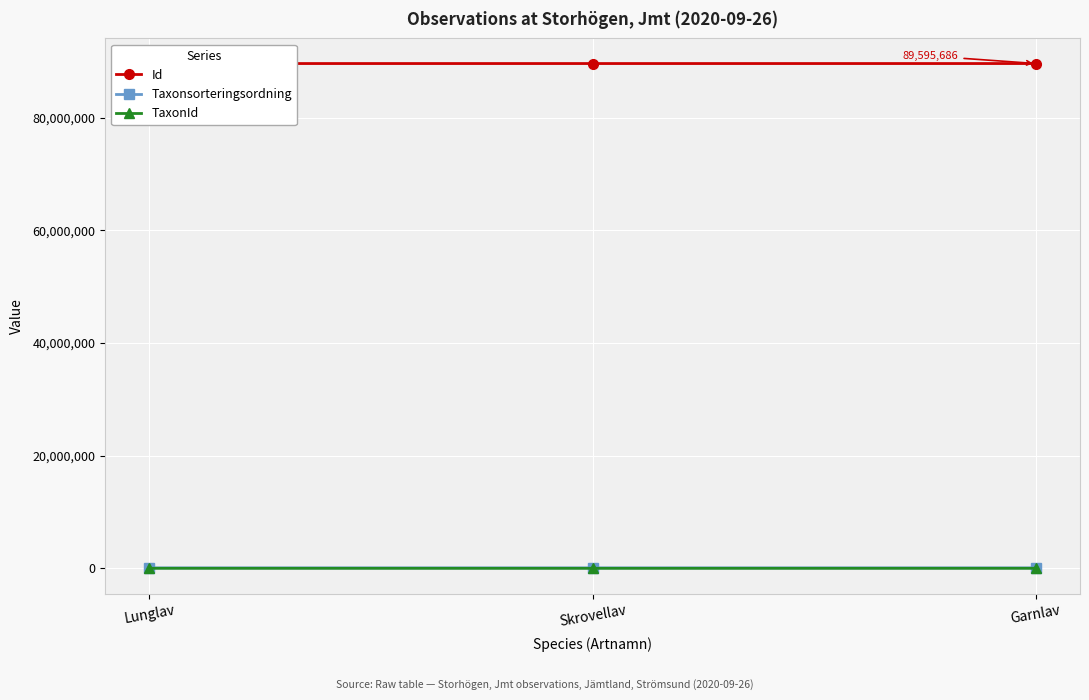

What is the minimum value shown in the chart?

2081